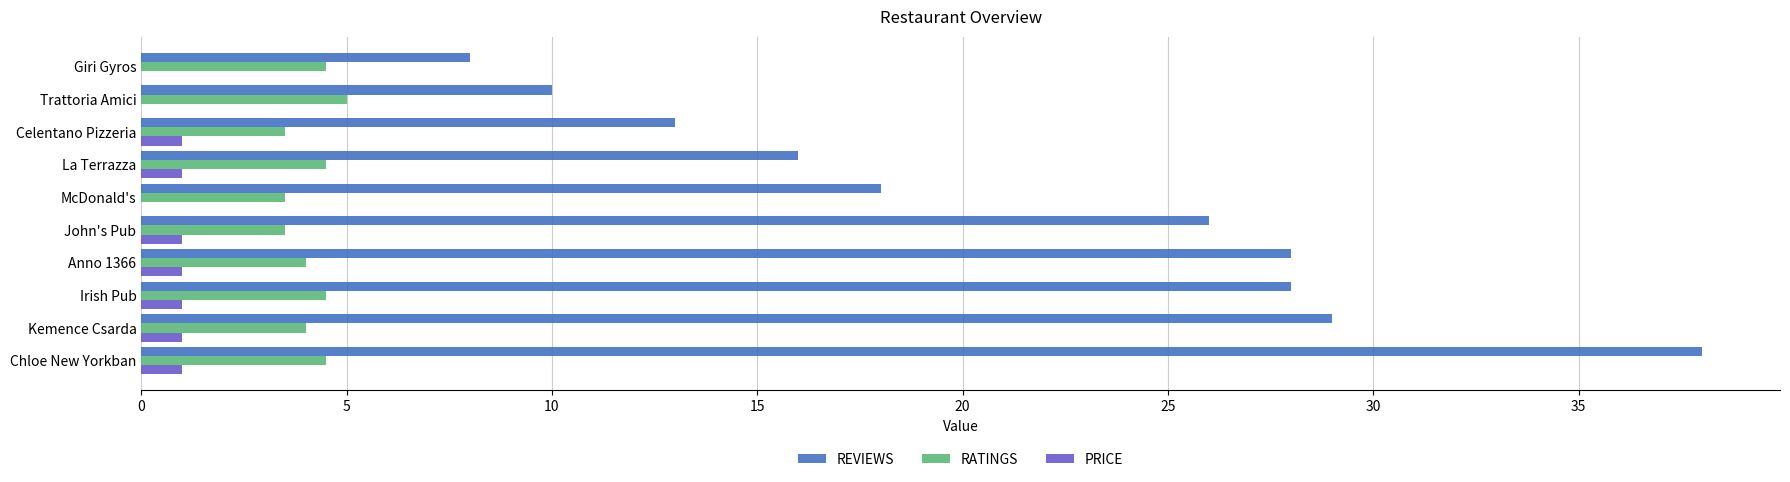

The value of REVIEWS at Giri Gyros is 4.6. True or false?

False